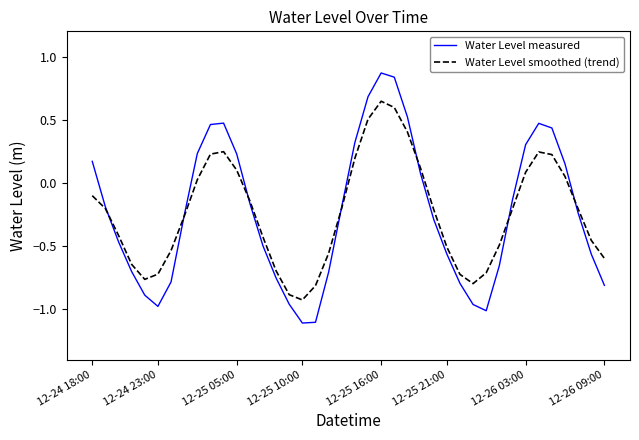

List the series in order of their peak value, lowest first.

Water Level smoothed (trend), Water Level measured